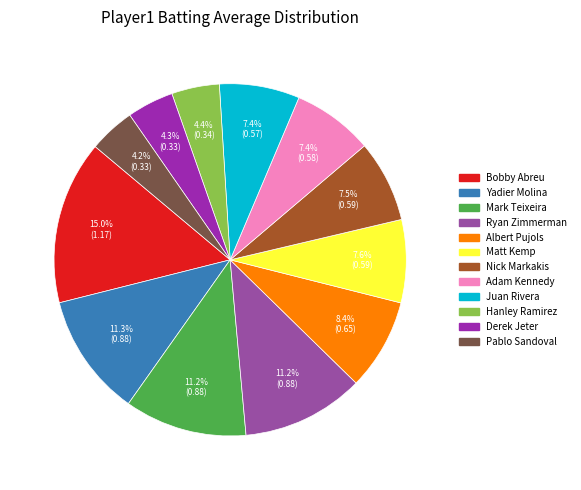

Does Bobby Abreu represent more than half of the total?

No